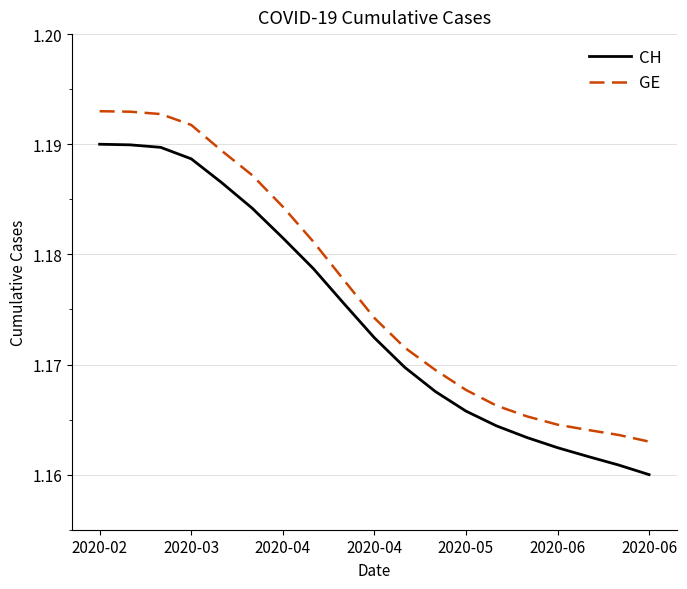

True or false: GE and CH cross at least once.

False